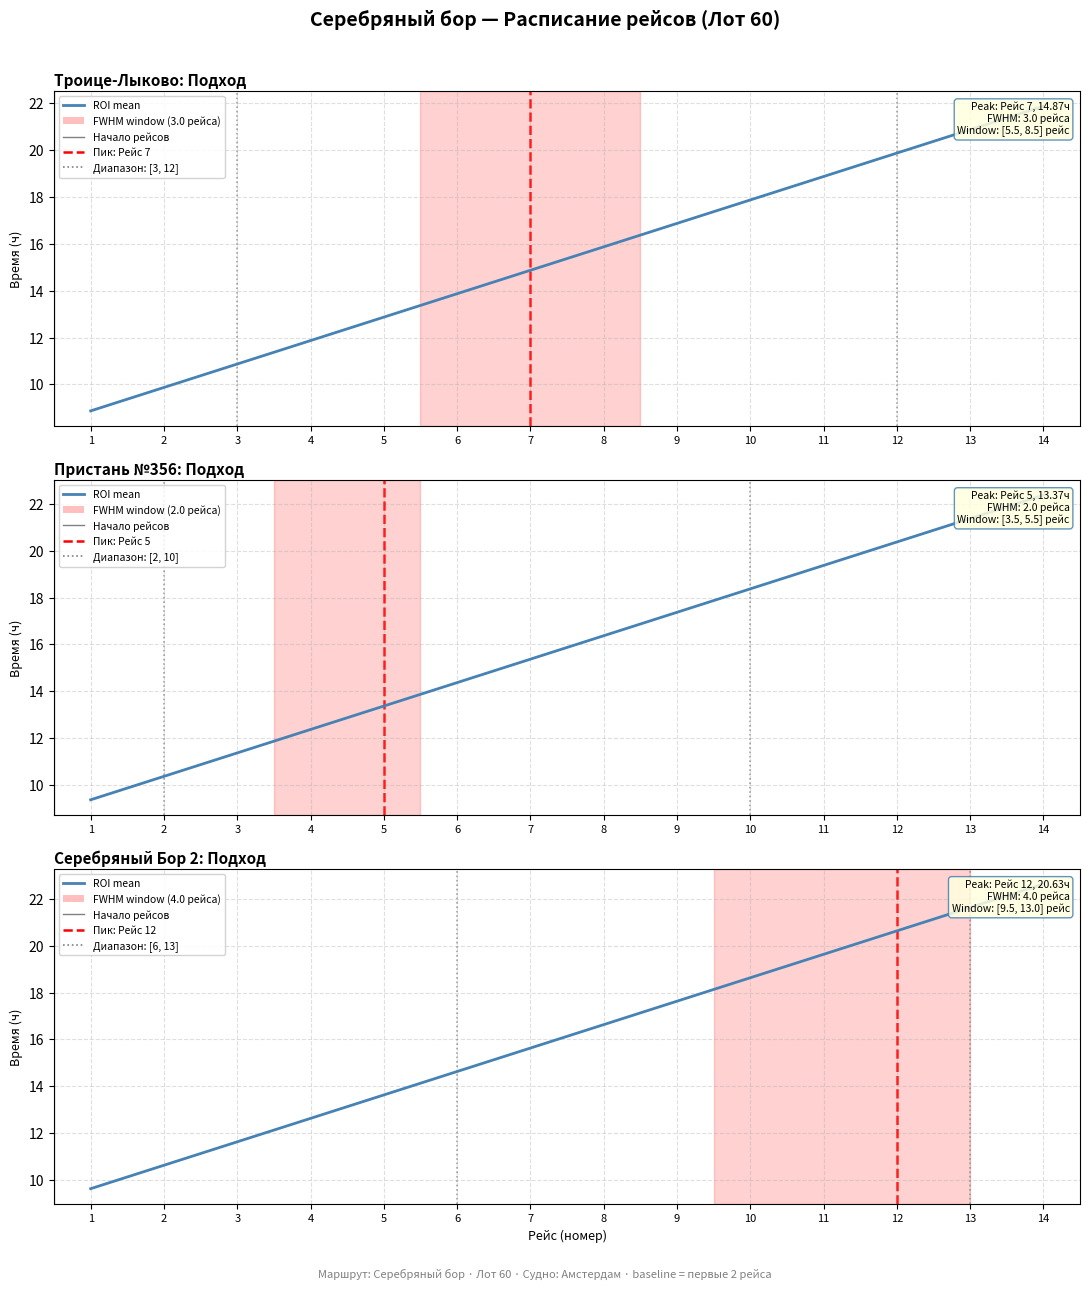

True or false: the data shows 21.6 at 13.

True